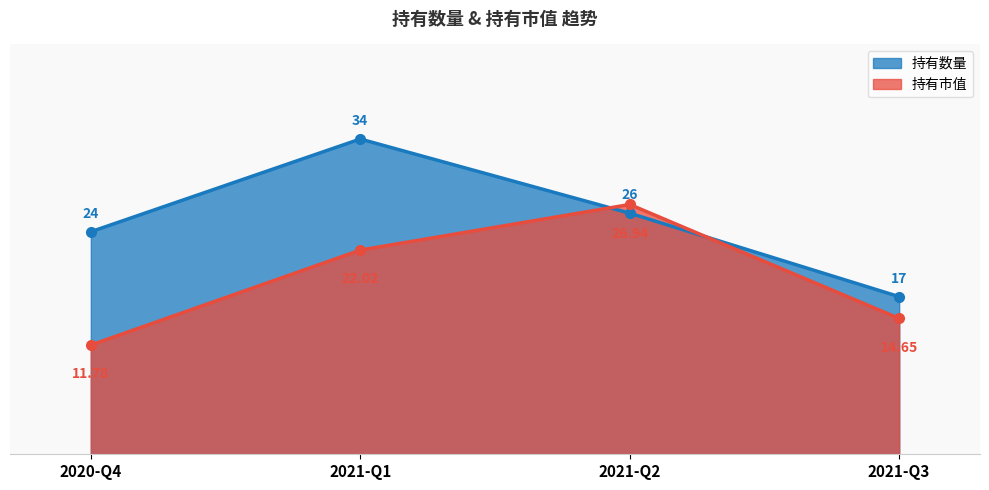

Rank the series by their average value, from highest to lowest.

持有数量, 持有市值